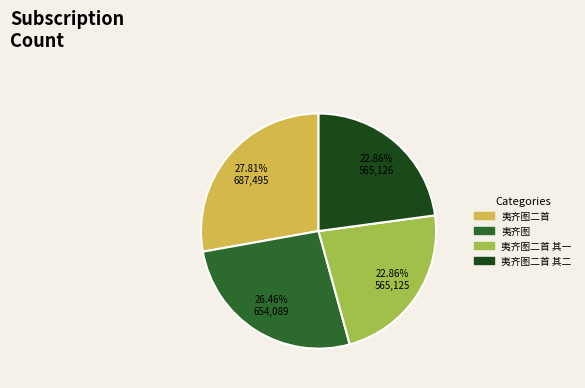

Approximately how many times larger is the value at 夷齐图二首 其一 compared to 夷齐图二首?

0.8